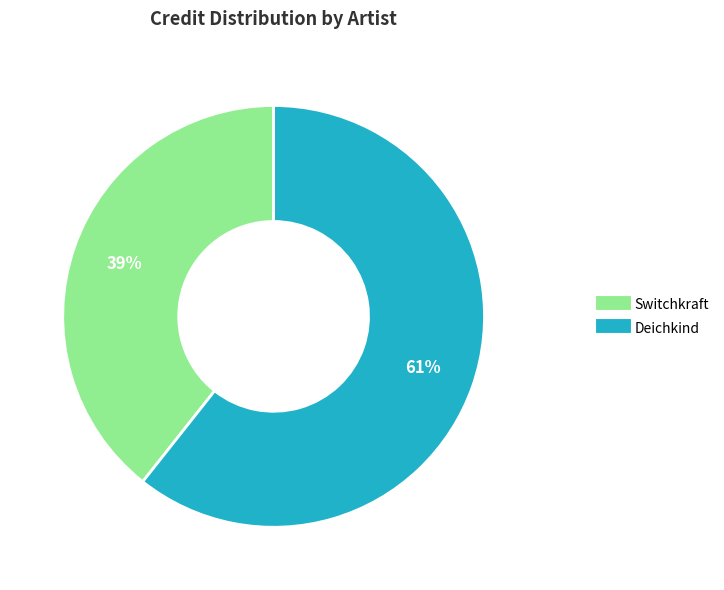

What is the largest slice in the pie chart?

Deichkind